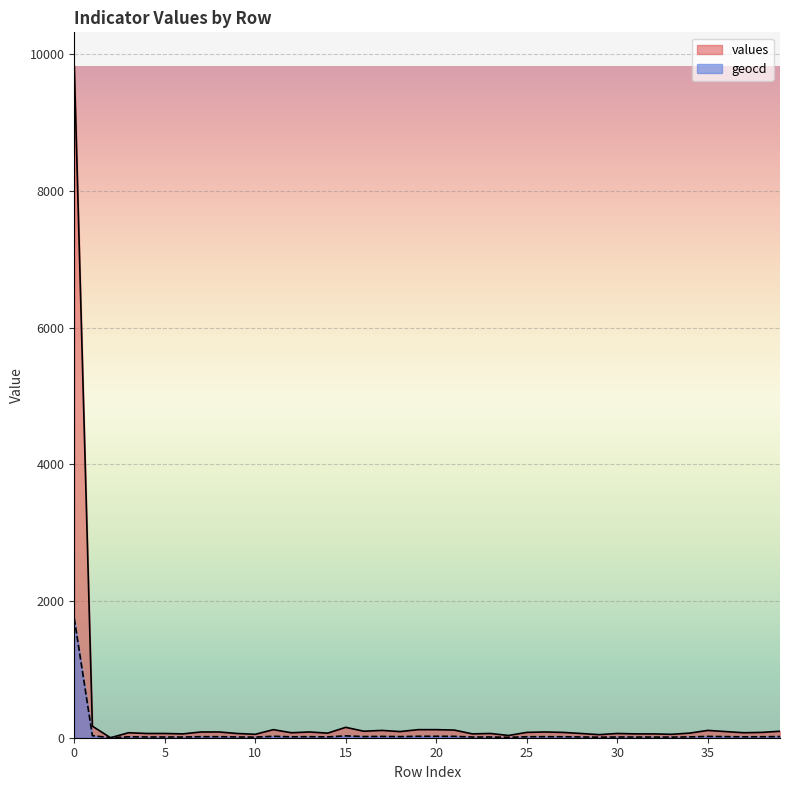

Which series has the largest range (max minus min)?

values